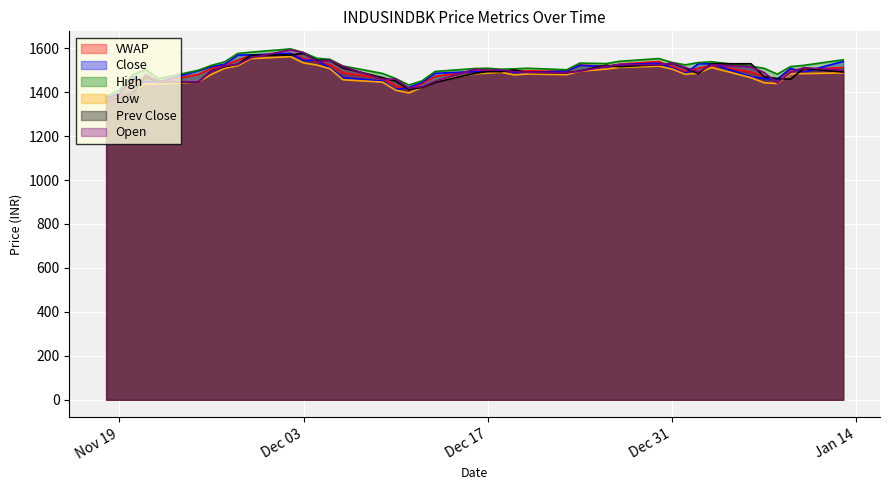

What is the minimum value shown in the chart?

1359.0